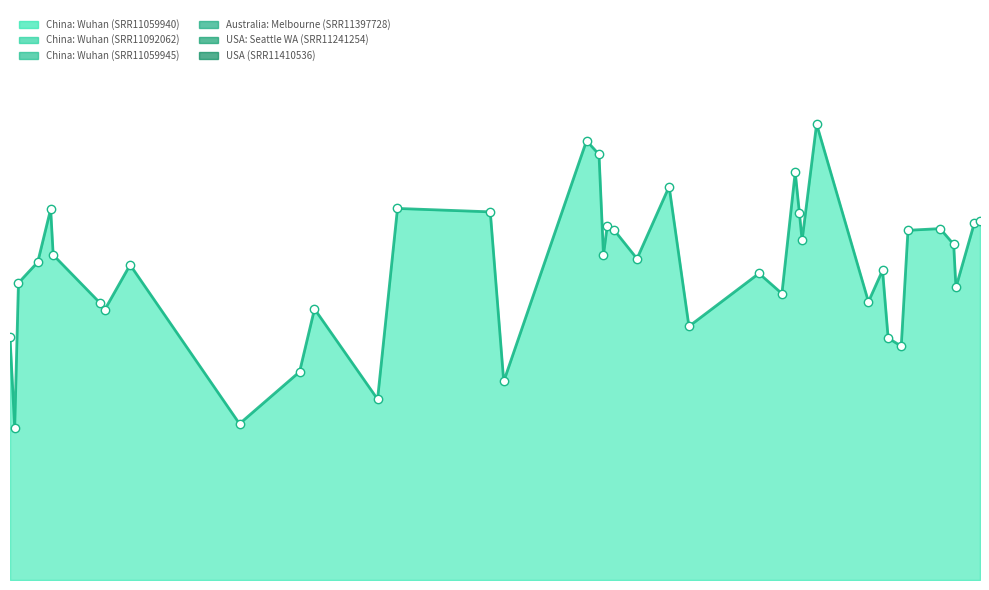

What are all the series names shown in the legend?

China: Wuhan (SRR11059940), China: Wuhan (SRR11092062), China: Wuhan (SRR11059945), Australia: Melbourne (SRR11397728), USA: Seattle WA (SRR11241254), USA (SRR11410536)